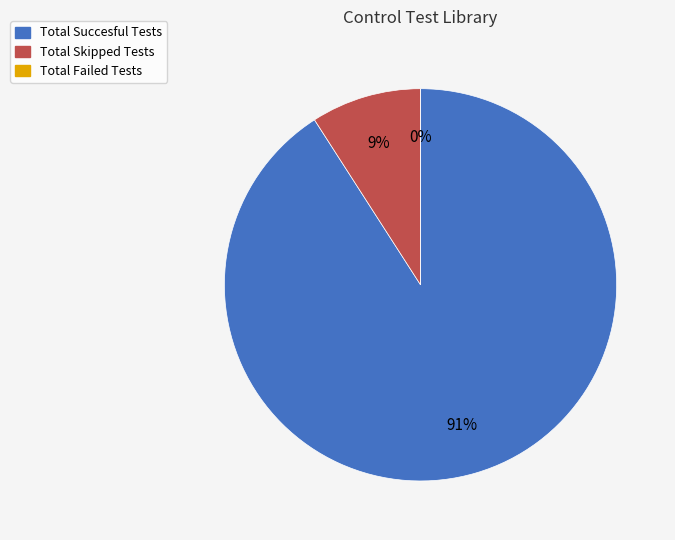

What is the majority slice?

Total Succesful Tests